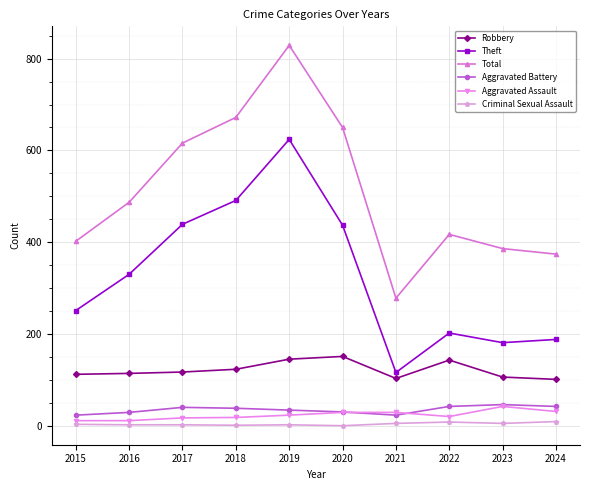

Which series has the widest spread of values?

Total